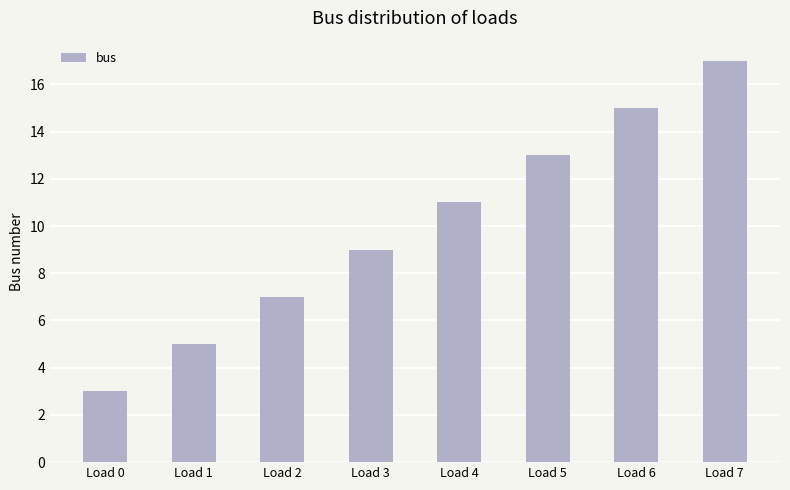

Reading right to left, what are all the values shown in this chart?

17	15	13	11	9	7	5	3